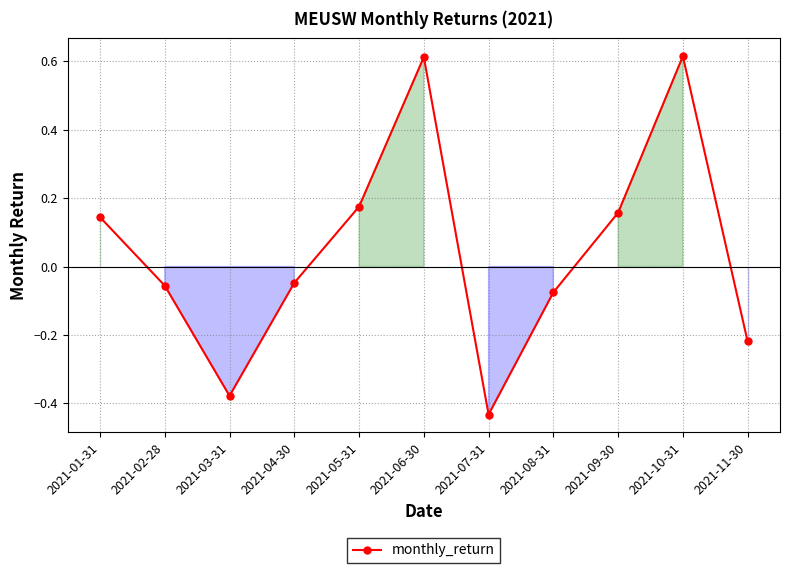

What is the label of the 3rd point from the right?

2021-09-30